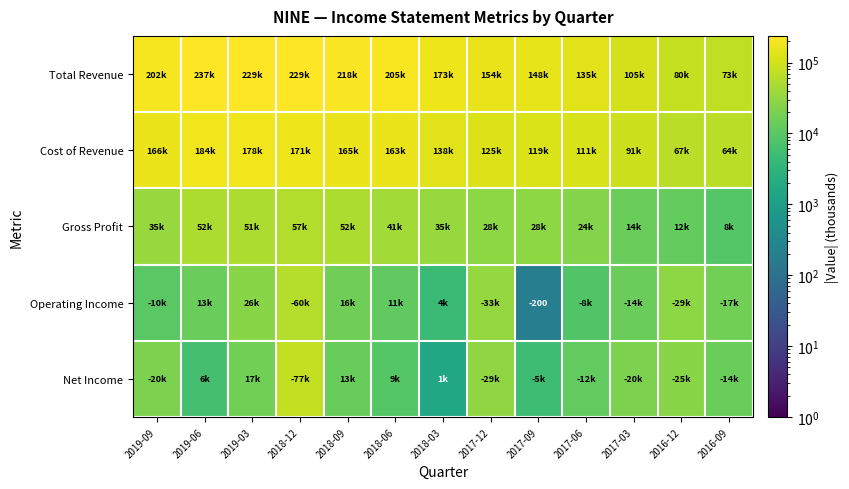

The Operating Income series shows -354 at 2017-09. True or false?

False